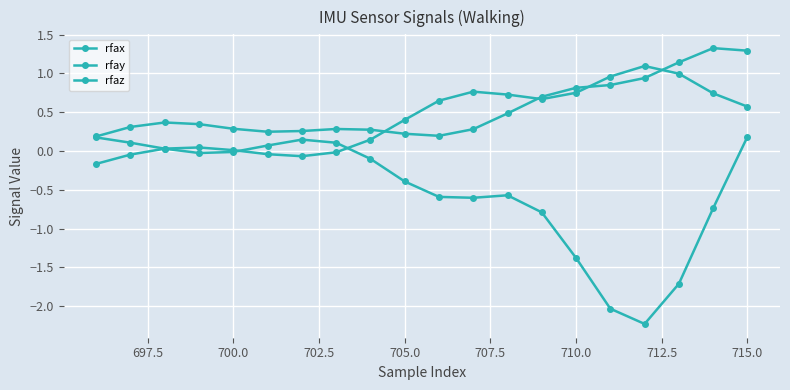

Rank the series by their maximum value, from highest to lowest.

rfax, rfaz, rfay